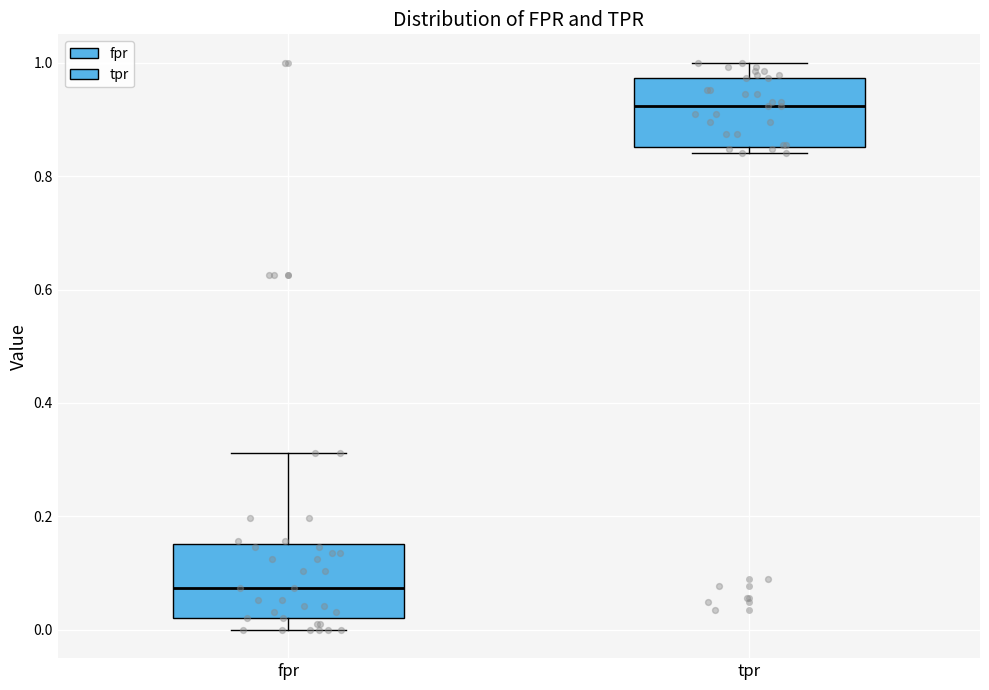

Reading left to right, transcribe this box plot: for each box, give where its median line is, the range the box spans, and where its two whiskers end, as read against the y-axis. The values are not printed on the chart, so give them approximately, as read against the axis.

fpr: median 0.08, box 0.02 to 0.16, whiskers 0.00 to 0.32
tpr: median 0.92, box 0.86 to 0.98, whiskers 0.84 to 1.00